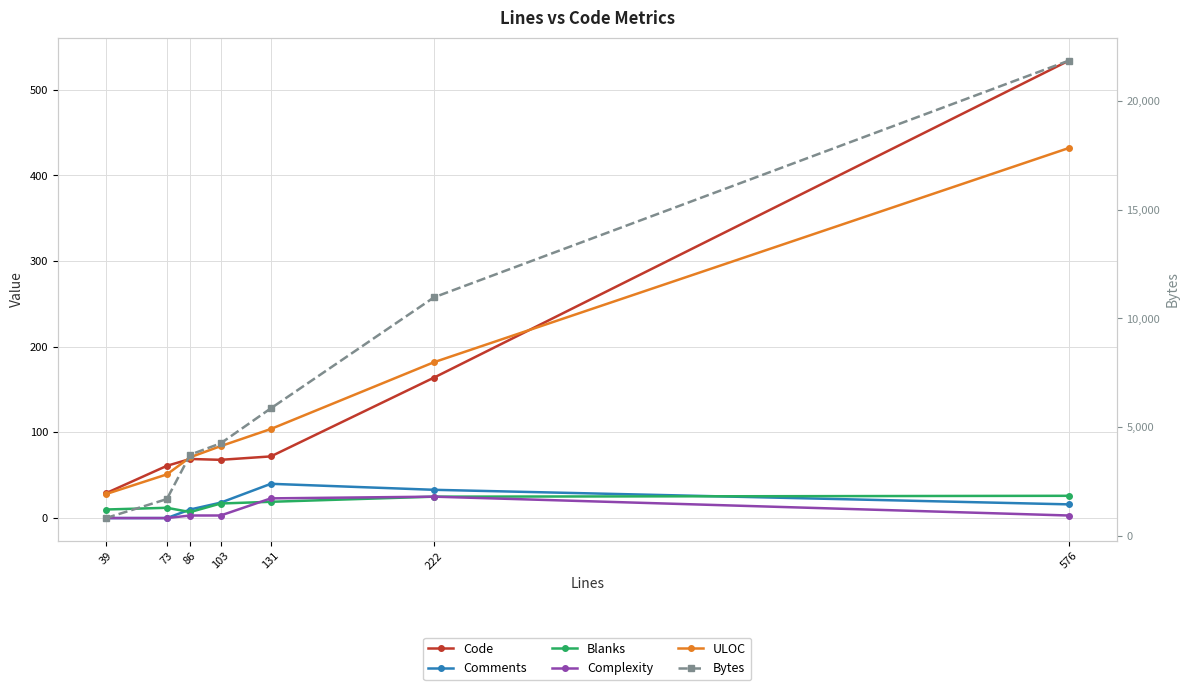

True or false: Blanks has a value of 26 at 576.

True